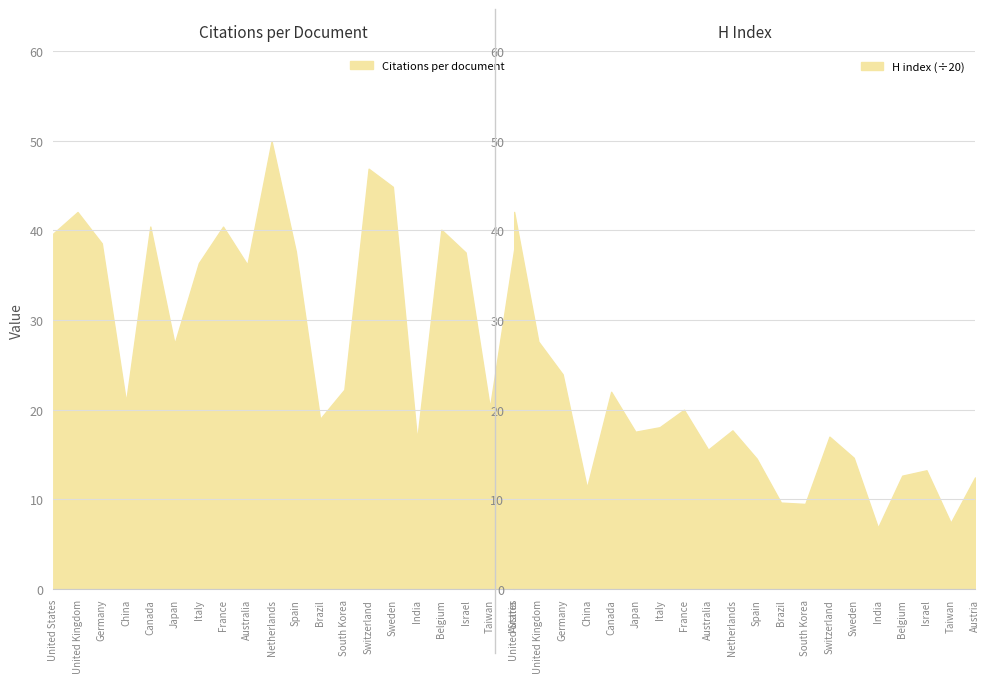

How many lines are shown in the chart?

2